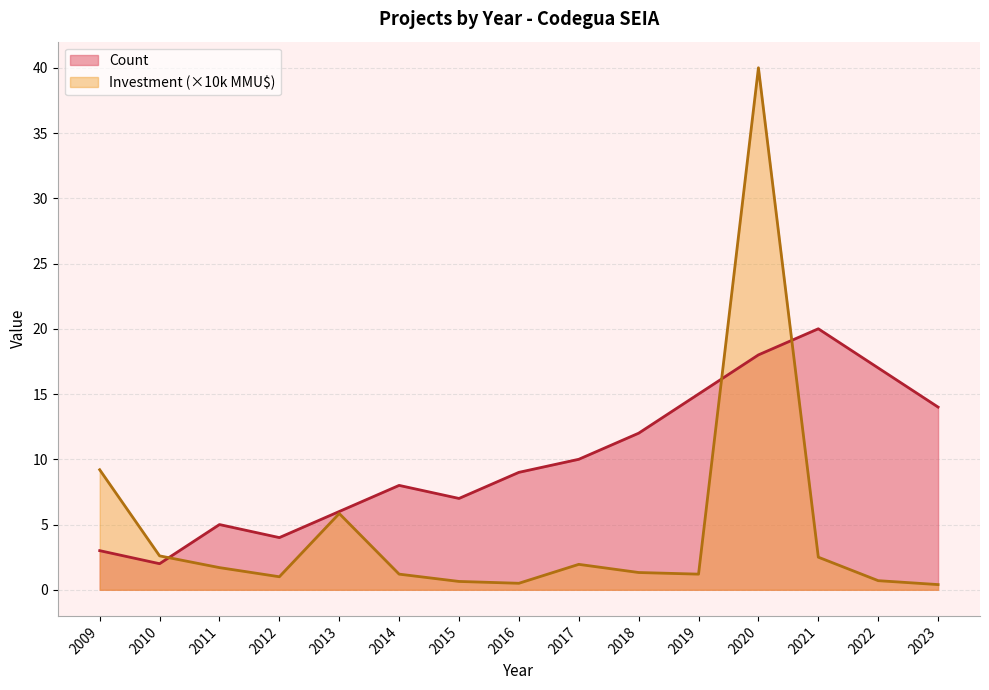

What is the difference between the Investment(MMU$) values at 2015 and 2018?

0.7